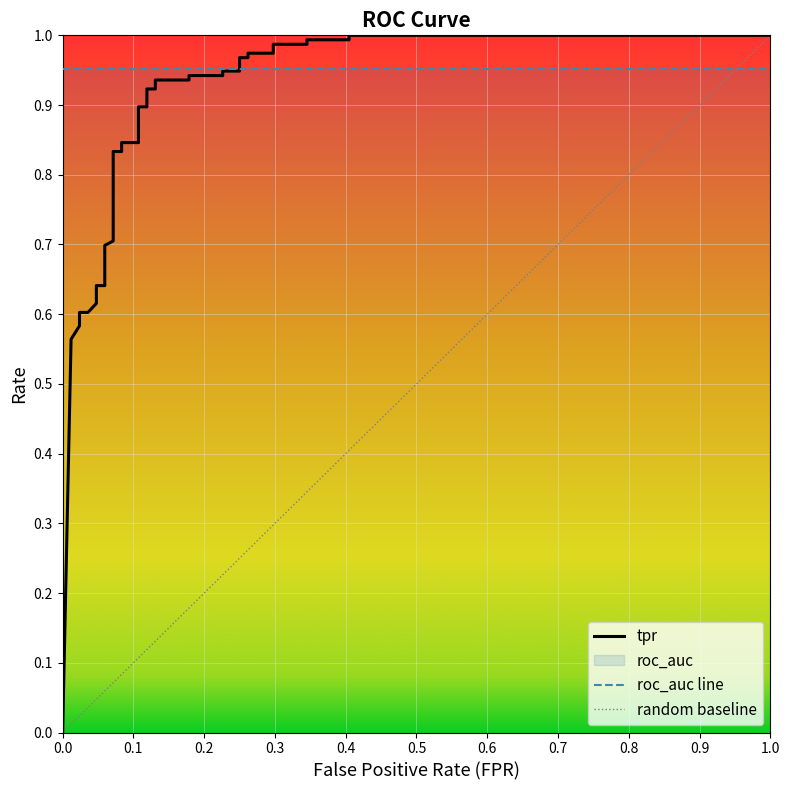

The tpr series shows 0.8 at 14. True or false?

True